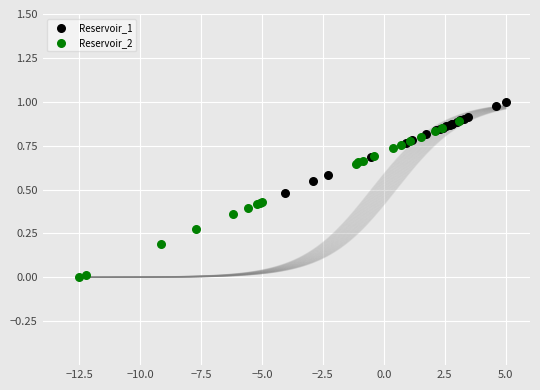

Which series has the largest Y range (max minus min)?

Reservoir_2